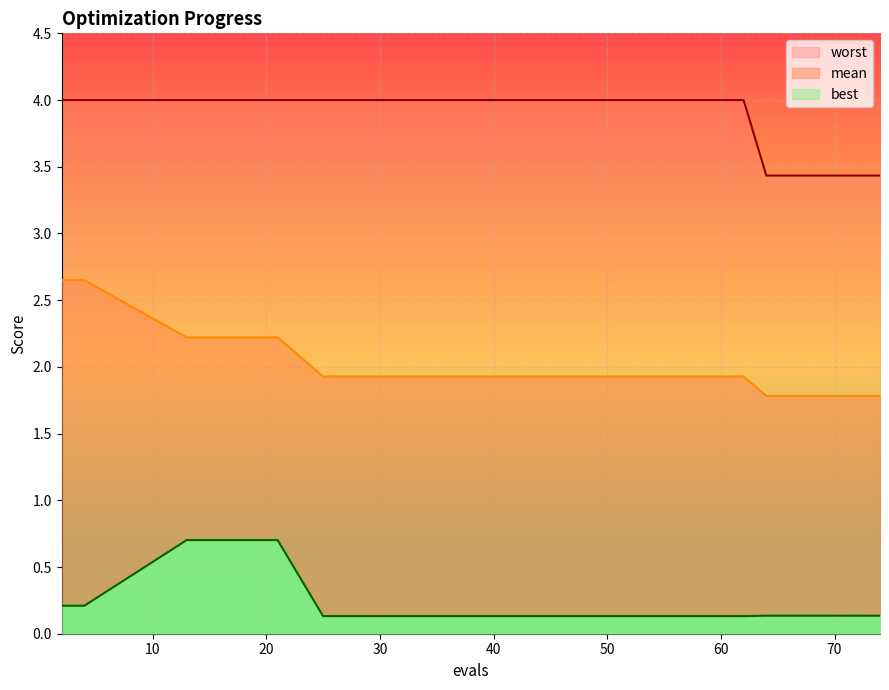

Reading left to right, extract all data points from this chart.

mean: 2.7	2.7	2.2	2.2	1.9	1.9	1.9	1.9	1.9	1.8	1.8	1.8	1.8	1.8	1.8
best: 0.2	0.2	0.7	0.7	0.1	0.1	0.1	0.1	0.1	0.1	0.1	0.1	0.1	0.1	0.1
worst: 4.0	4.0	4.0	4.0	4.0	4.0	4.0	4.0	4.0	3.4	3.4	3.4	3.4	3.4	3.4